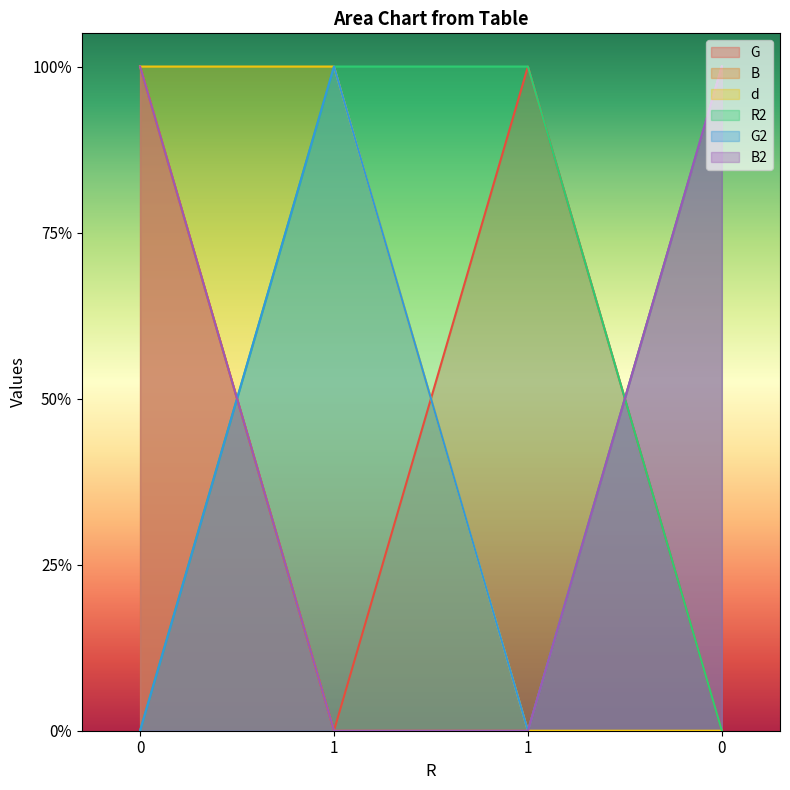

True or false: G has more than 2 points higher than both neighbors.

False